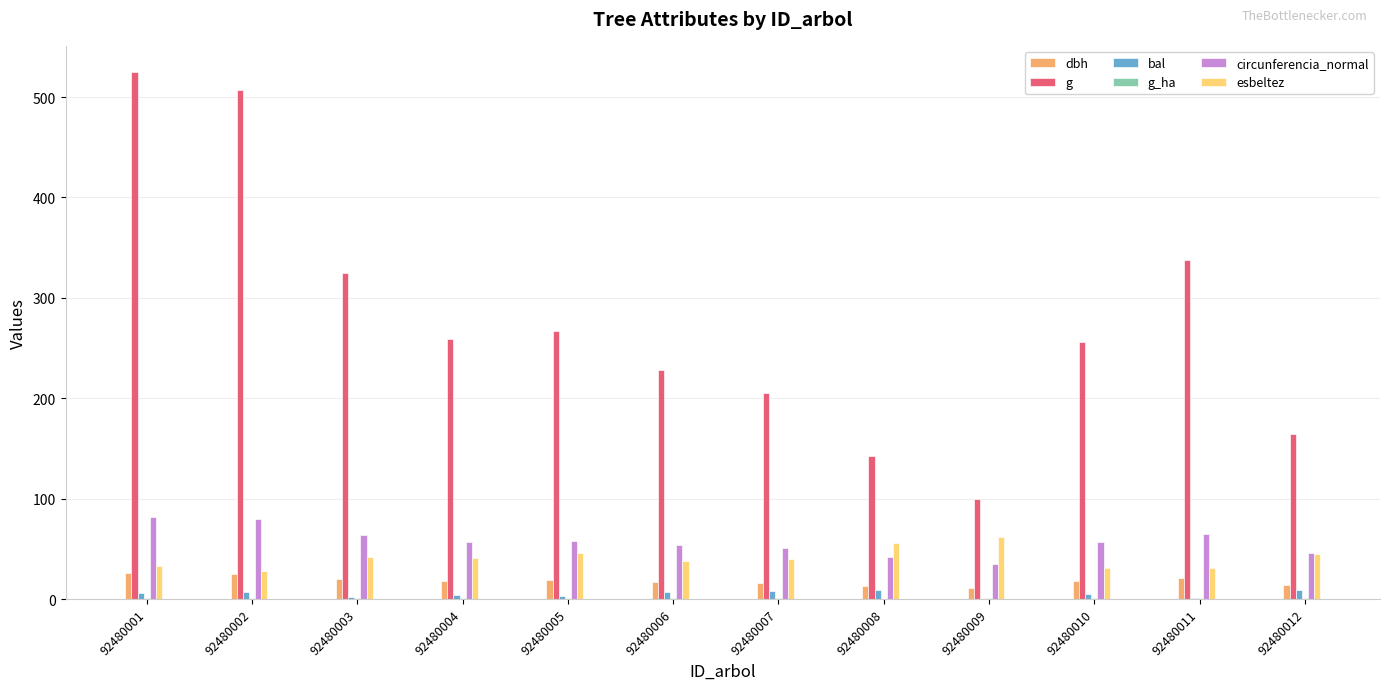

Which category has the highest value across all series?

92480001